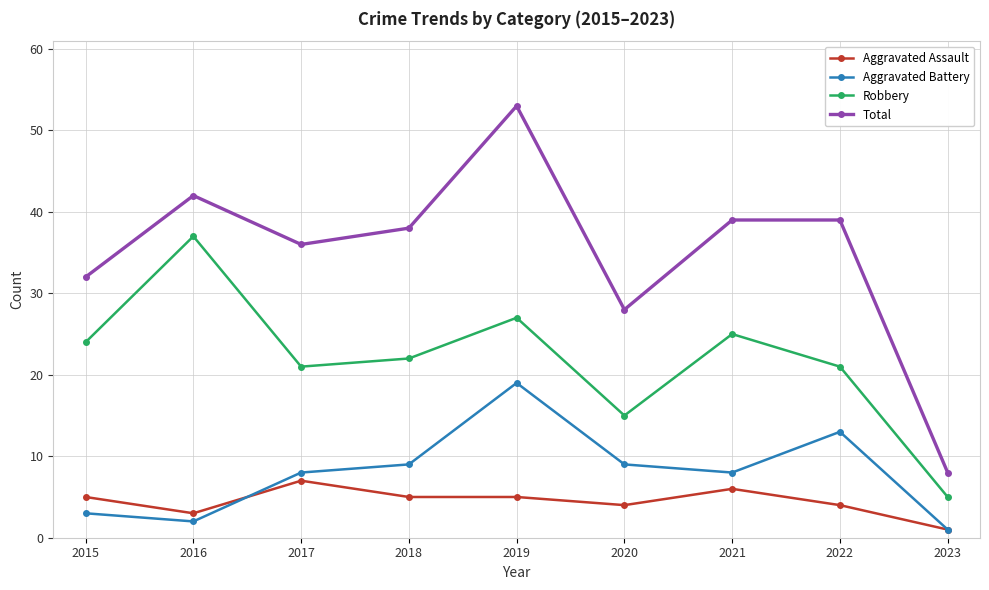

True or false: Total and Aggravated Battery intersect in this chart.

False